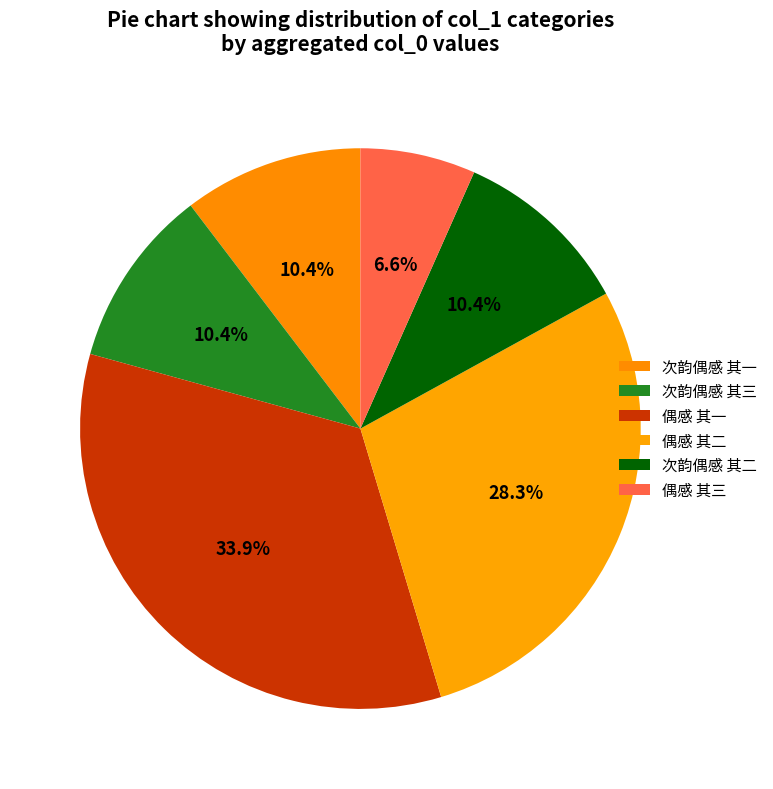

Which category has the biggest portion of the pie?

偶感 其一